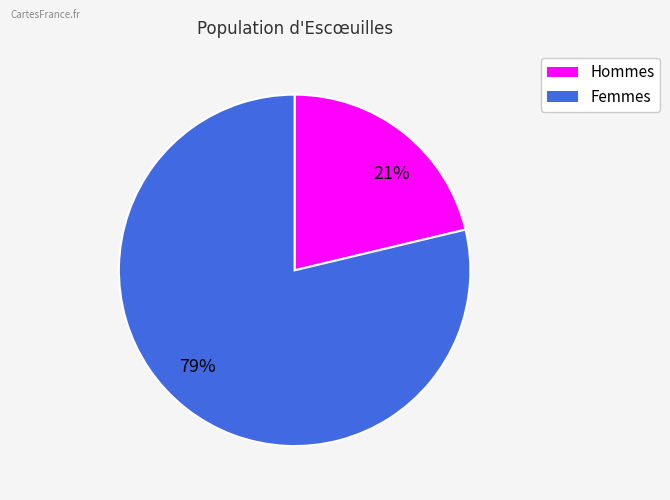

Is the sum of Hommes and Femmes greater than half?

Yes